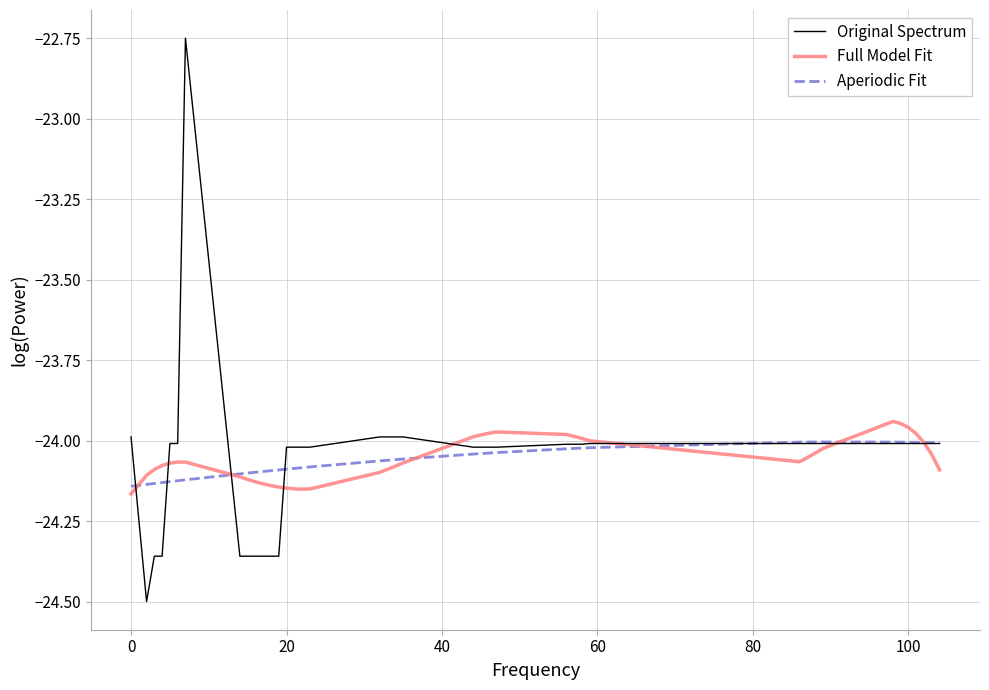

What is the smallest value displayed?

-24.5